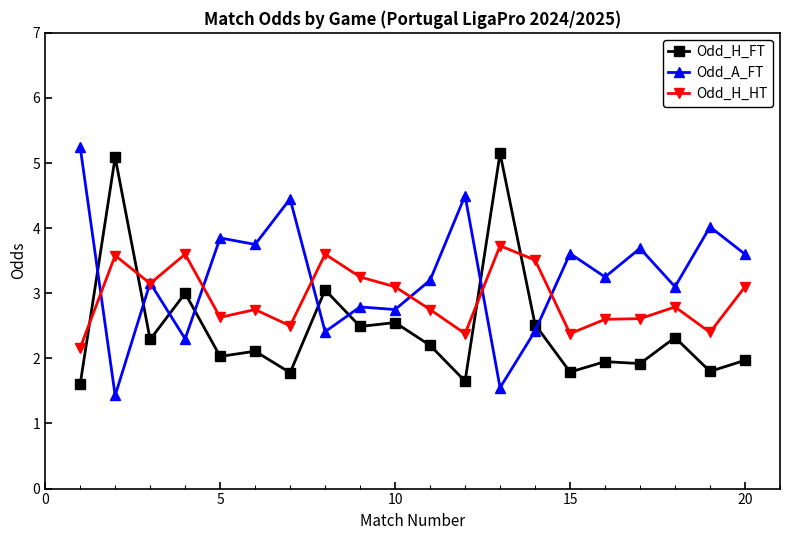

Does the chart display data point markers on the line(s)?

Yes